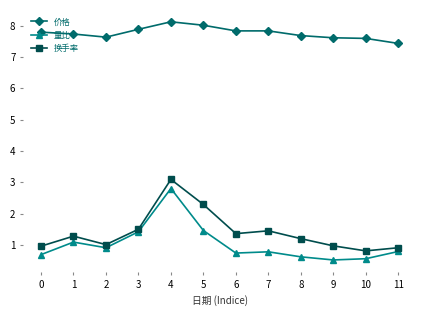

What is the average value of the 量比 series?

1.0